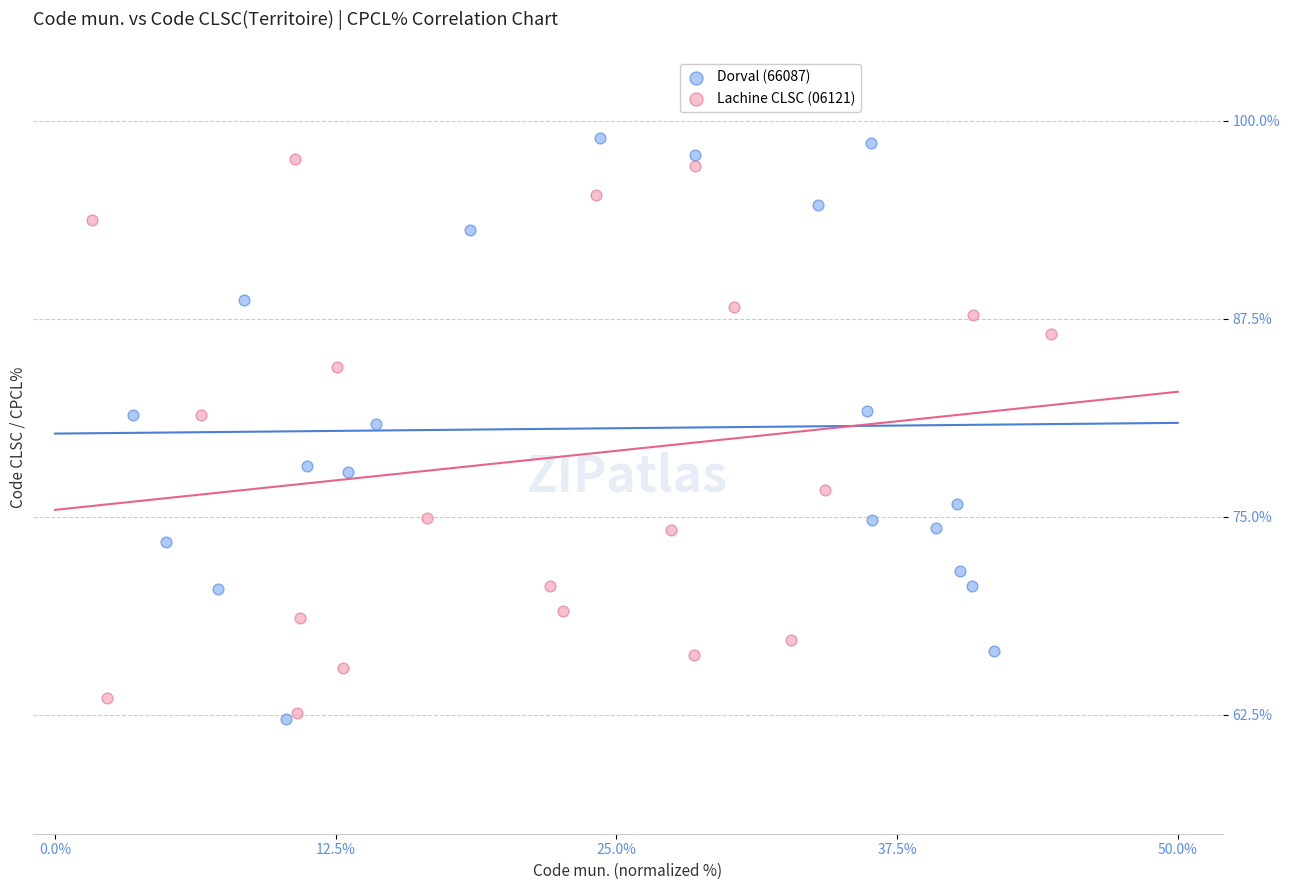

What are all the series names shown in the legend?

Dorval (66087), Lachine CLSC (06121)